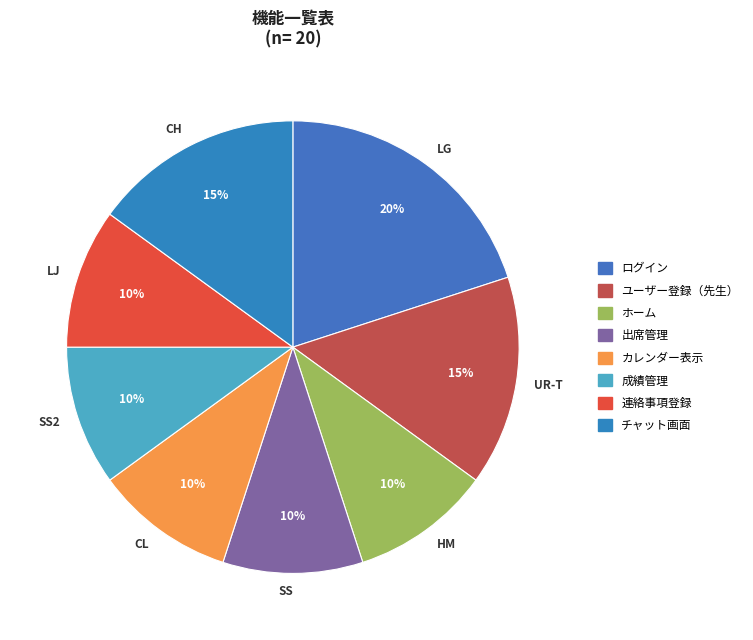

Is HM the majority of the pie?

No